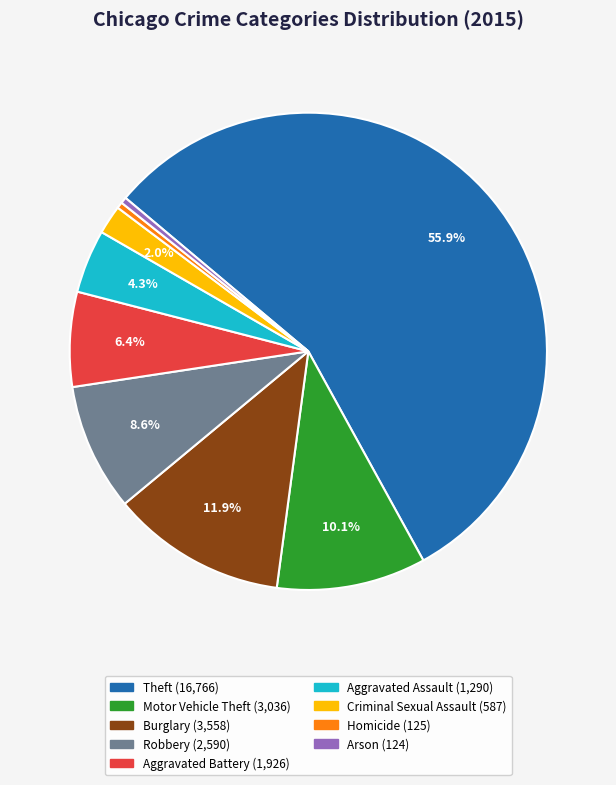

Does Criminal Sexual Assault represent more than half of the total?

No